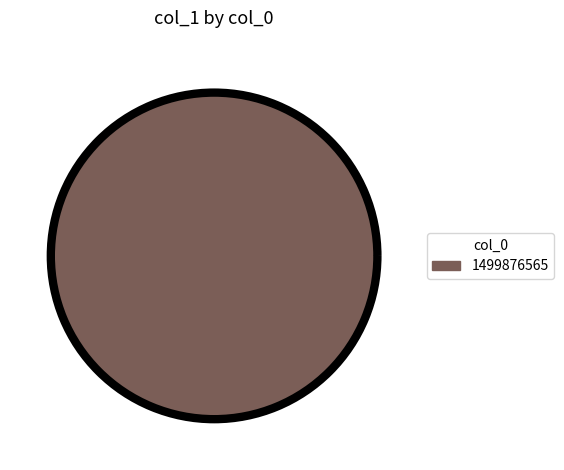

Is there a majority slice in this chart?

Yes